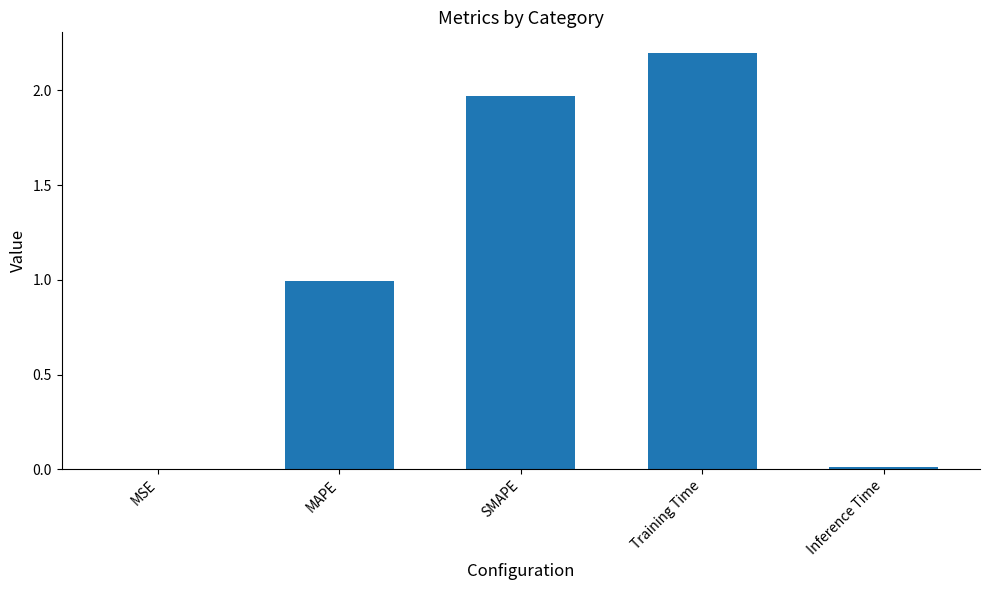

Where is the data nearest to the value 1?

MAPE